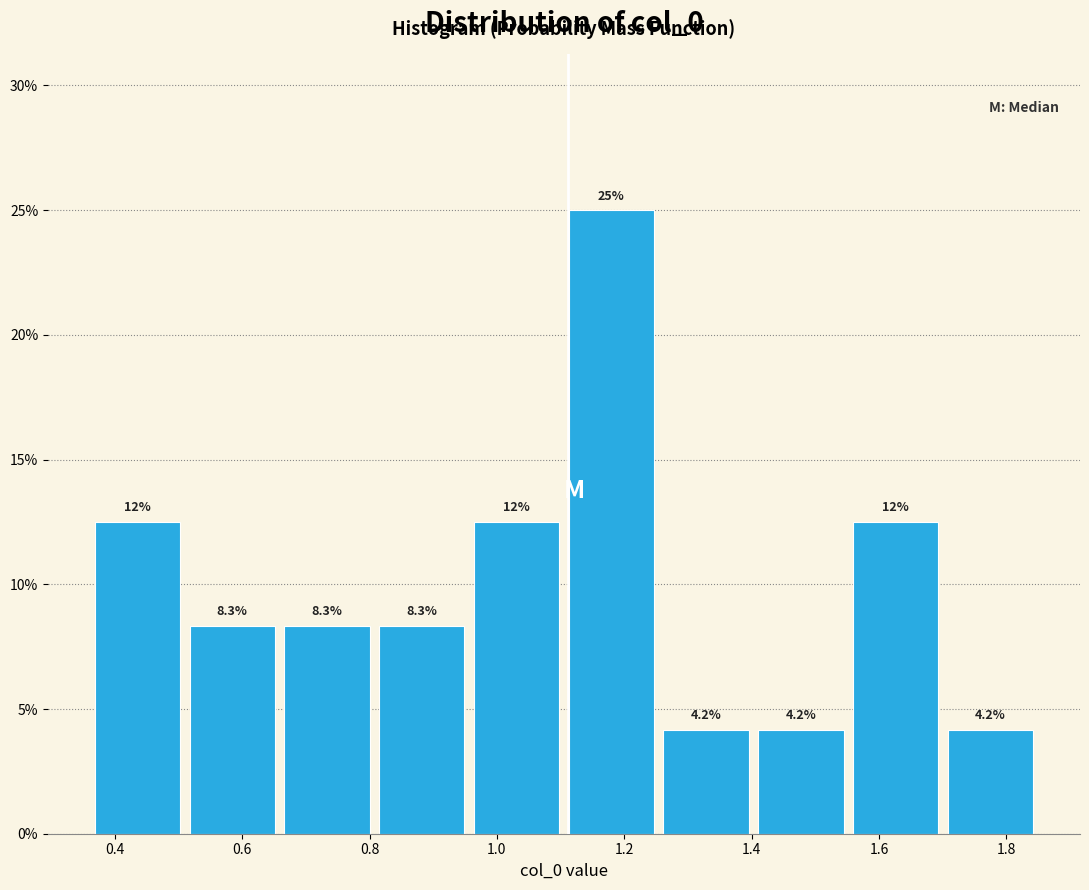

Over which range of the x-axis is the bar tallest?

1.12 to 1.26